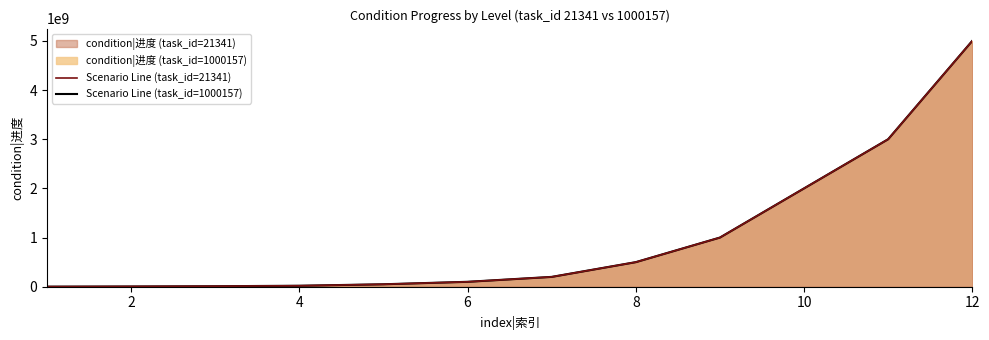

Is the value of Scenario Line (task_id=21341) at 9 greater than the value of Scenario Line (task_id=1000157) at 7?

Yes